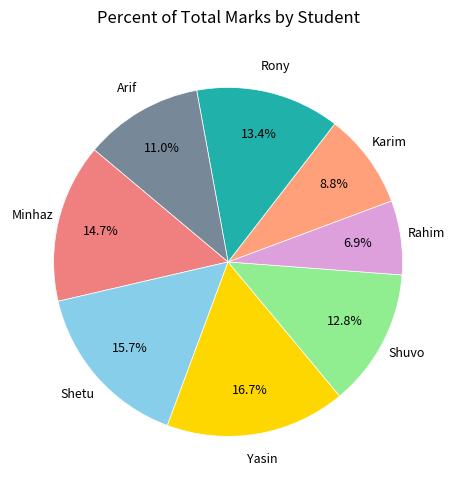

Count the number of slices in the pie.

8